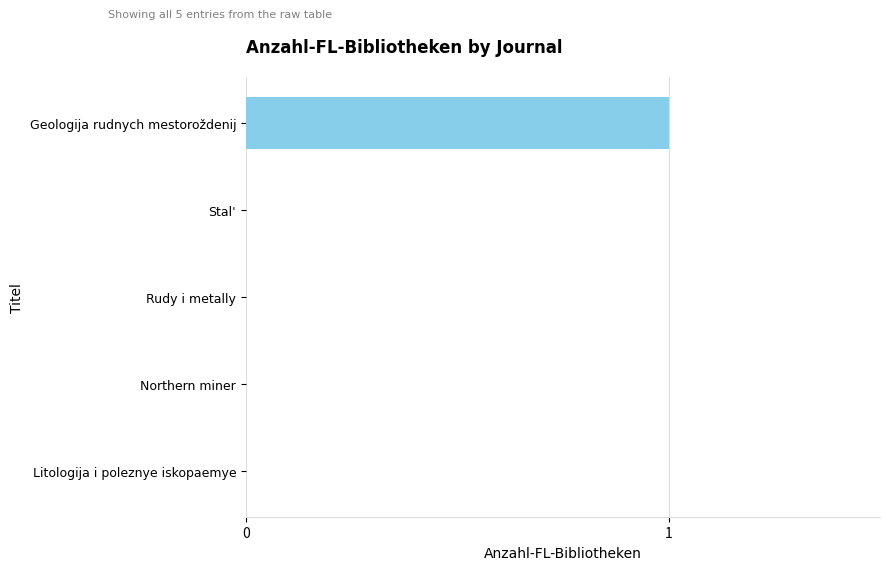

At which category does the chart reach its peak across all series?

Geologija rudnych mestoroždenij